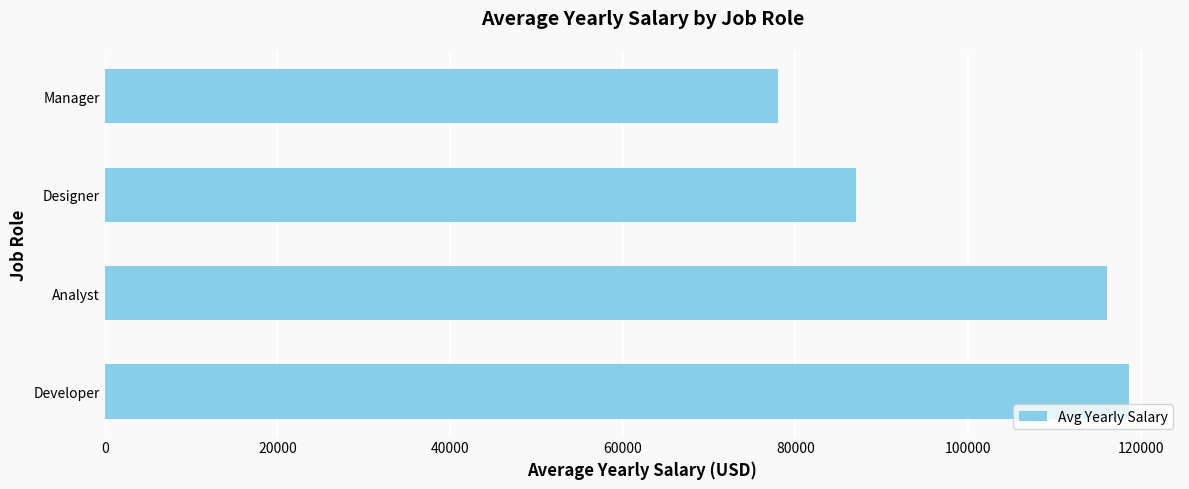

List the labels in order of value, largest first.

Developer, Analyst, Designer, Manager